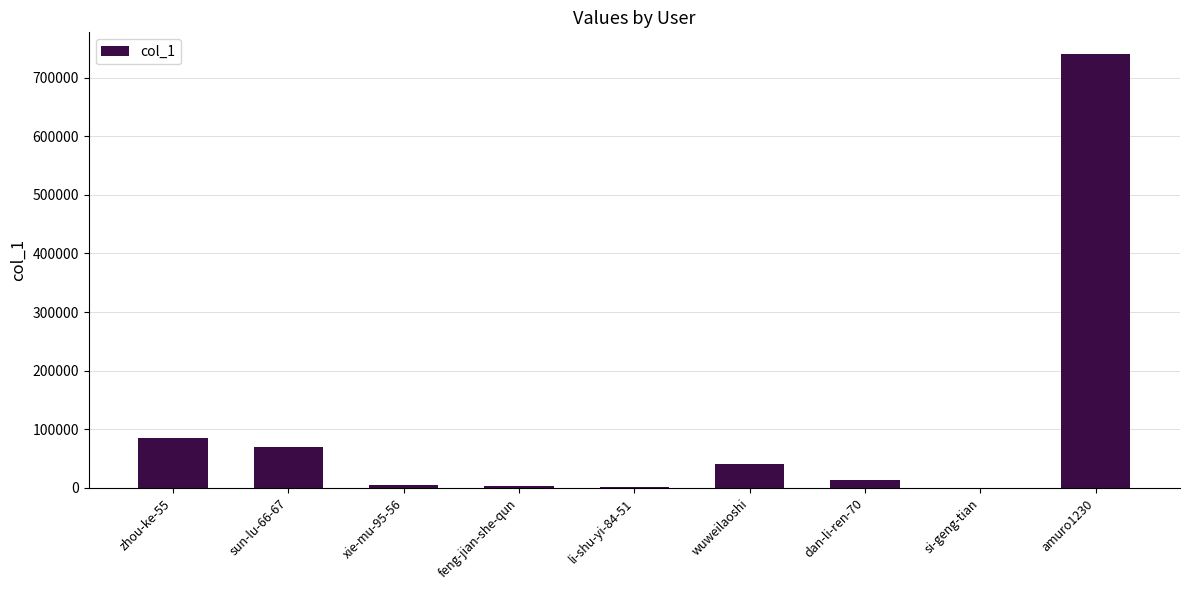

The value at dan-li-ren-70 is 13503. True or false?

True